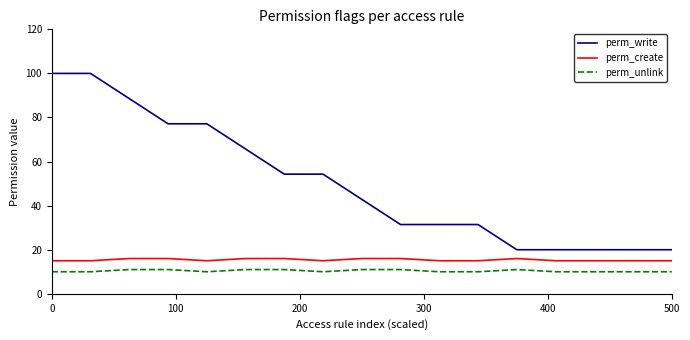

Which series has the largest total across all categories?

perm_write